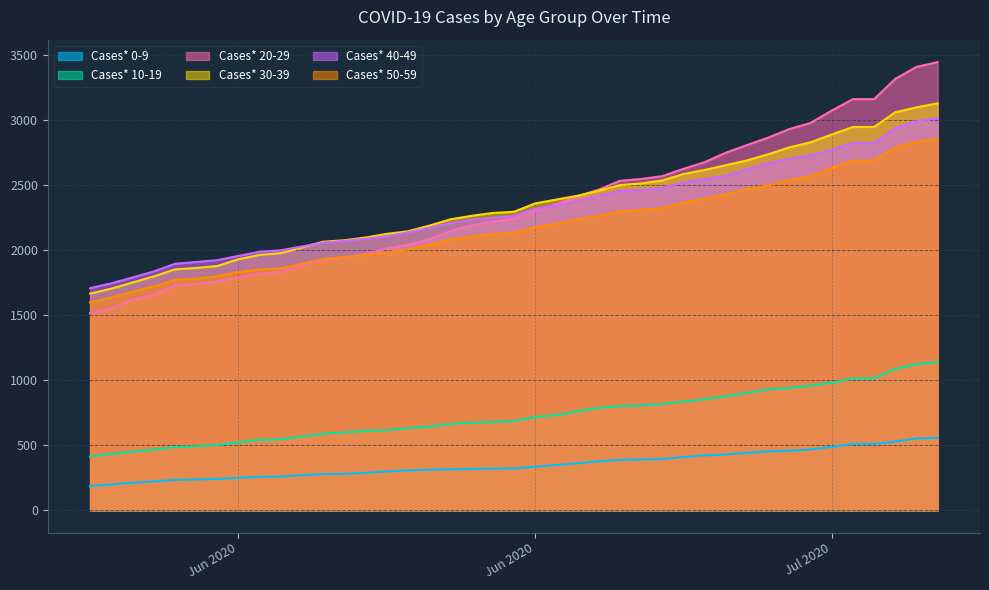

Is it true that Cases* 30-39 equals 1878 at 06/08/2020?

True